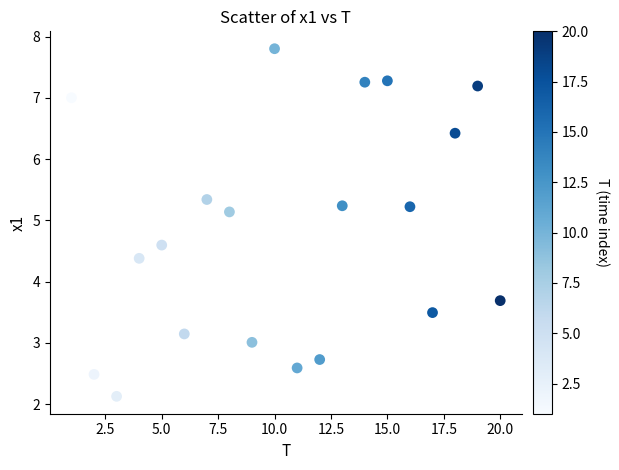

What Y value in the scatter plot is closest to 4?

3.7